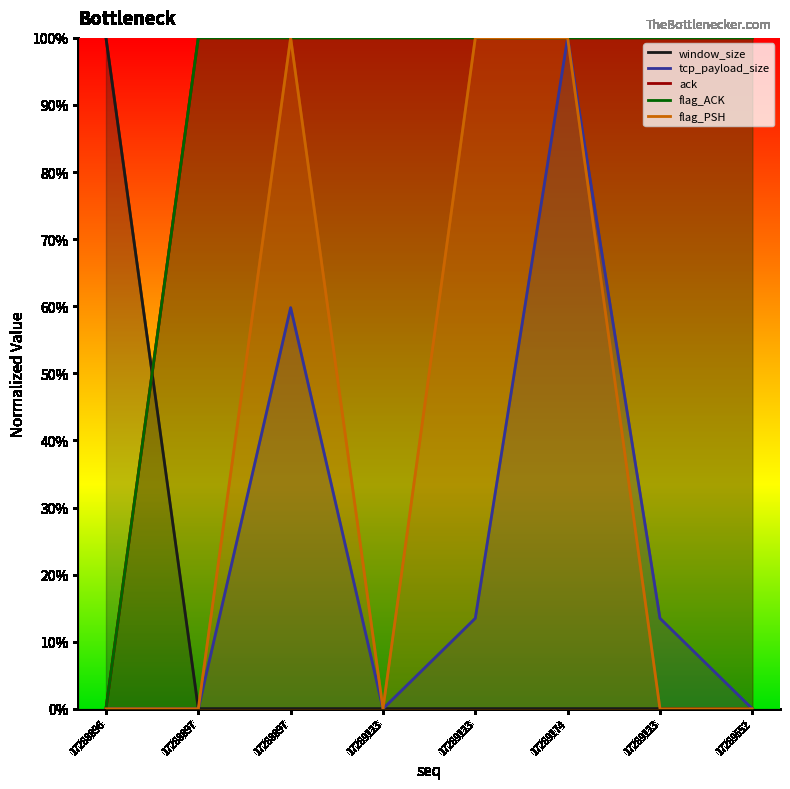

The window_size series shows 0.0 at 17289123. True or false?

True